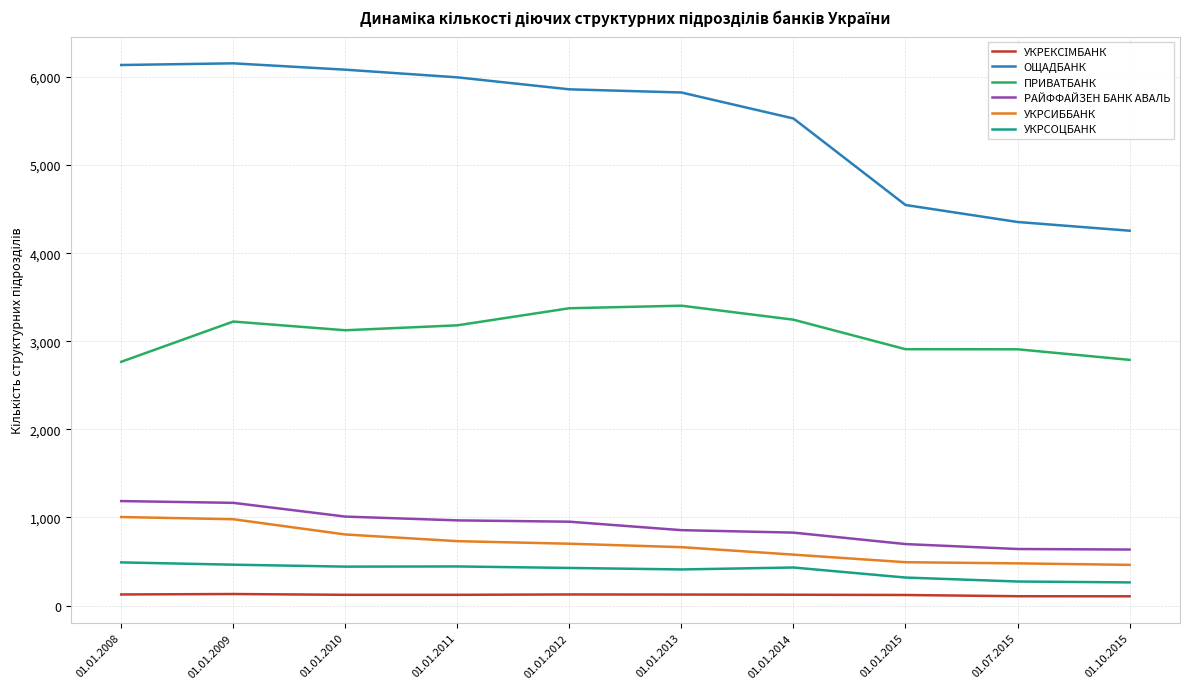

What is the difference between the second highest and second lowest values in the УКРСОЦБАНК series?

191